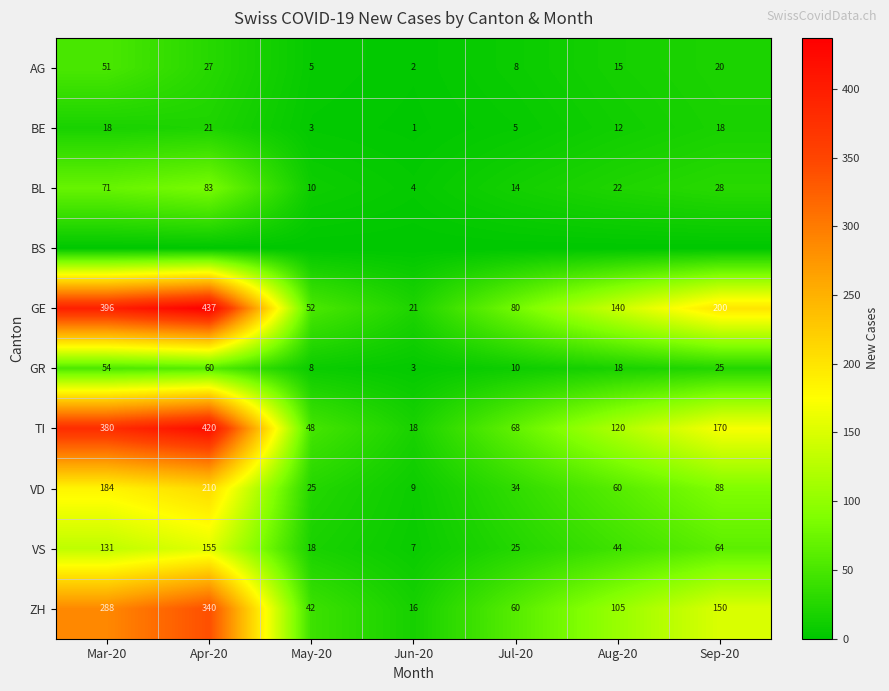

Is it true that GE equals 46 at Aug-20?

False